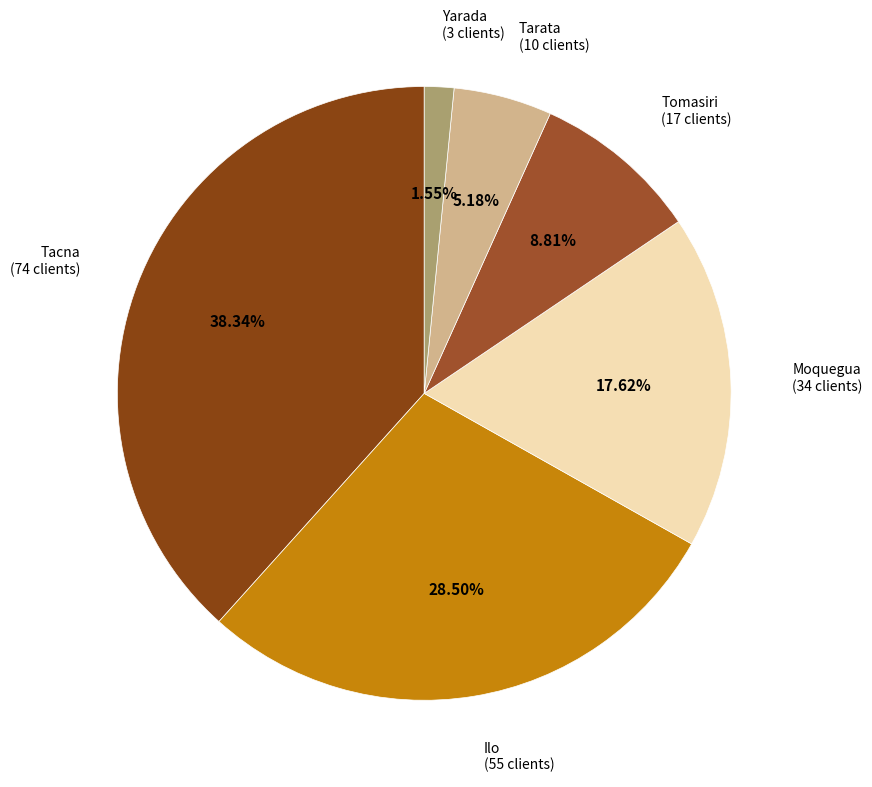

Which has a higher value, Tarata or Moquegua?

Moquegua